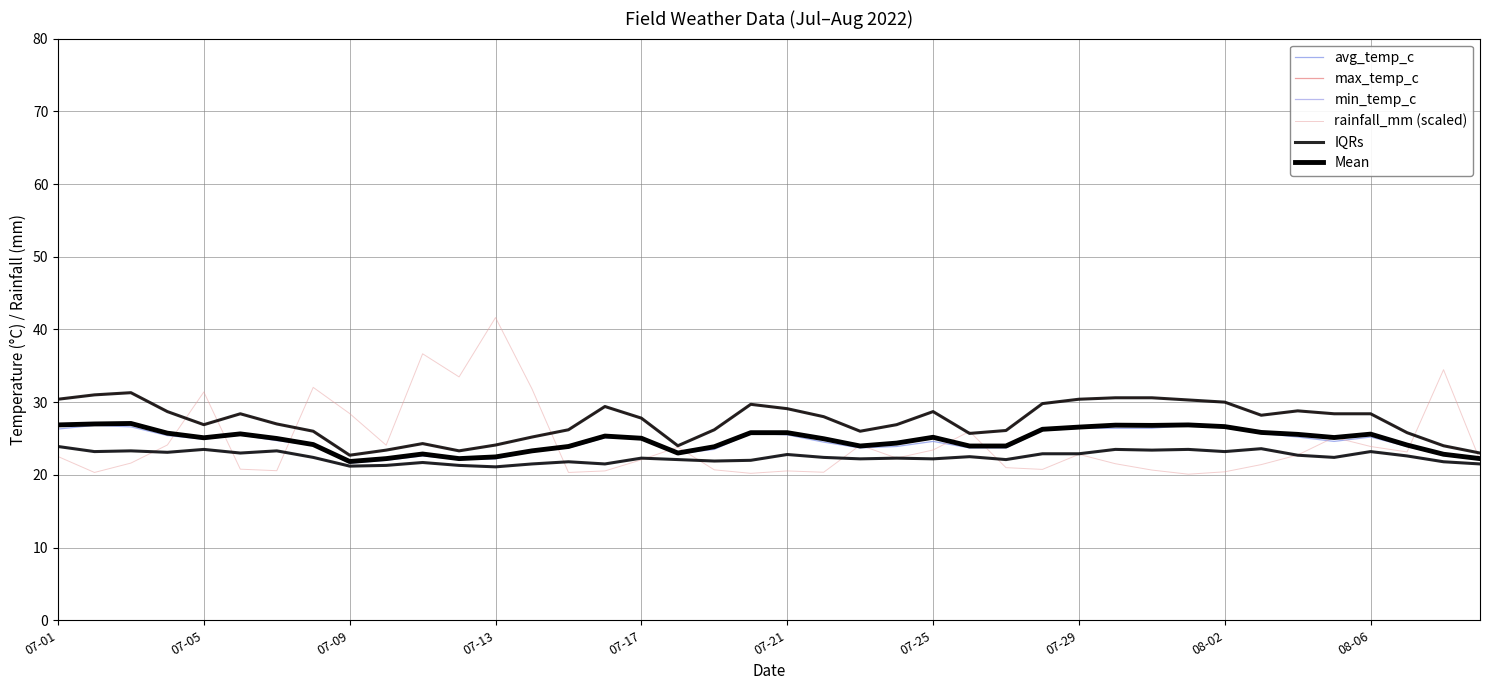

Does the chart have visible grid lines?

Yes